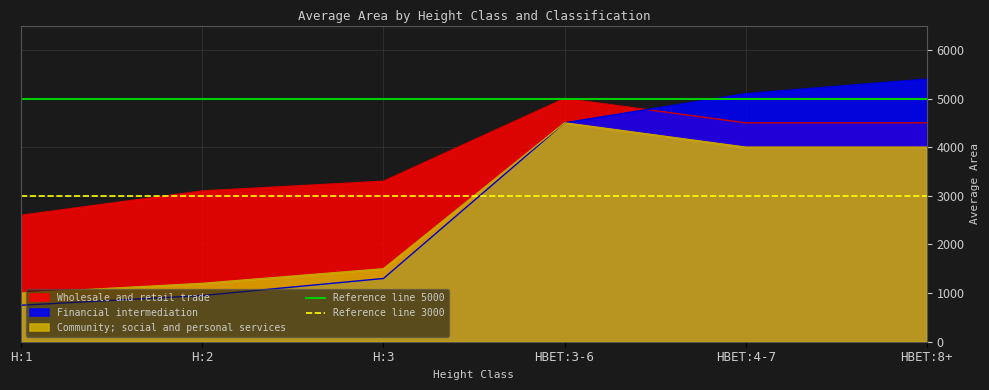

What is the sum of the Reference line 3000 values at H:1 and H:2?

6000